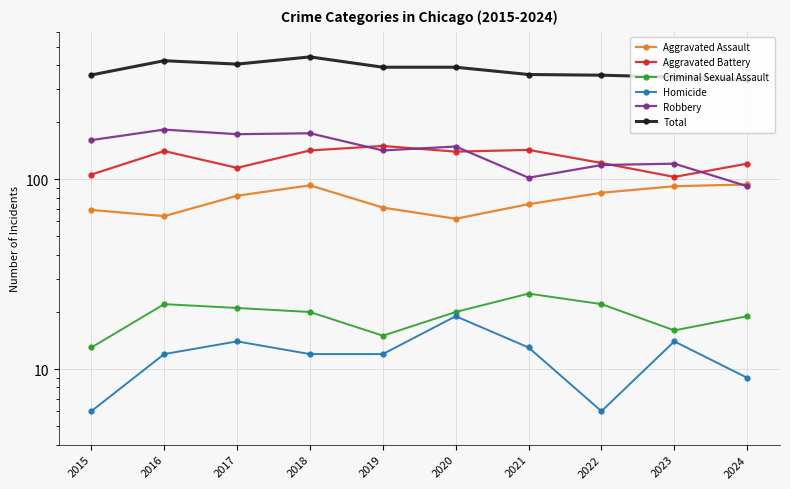

What is the minimum value shown in the chart?

6